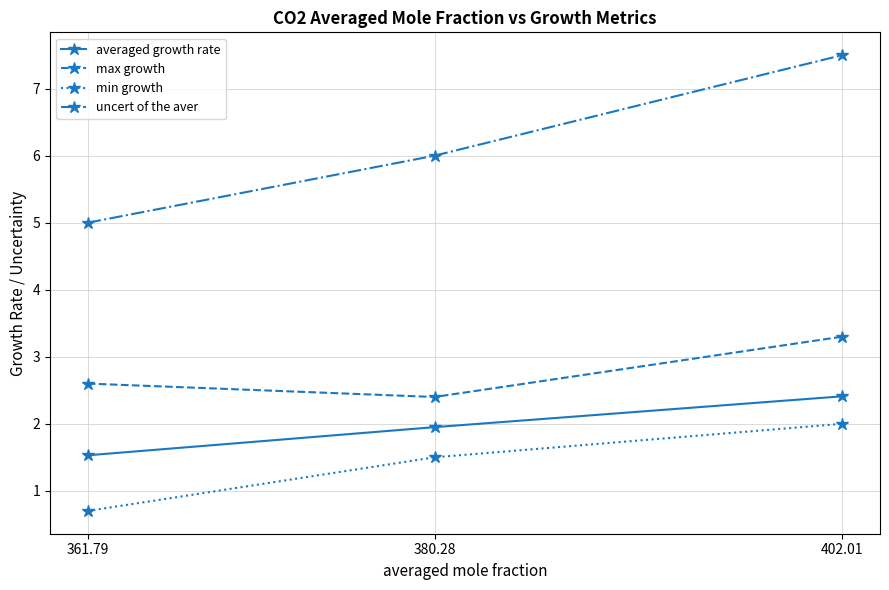

At which category is the sum across all series the highest?

402.01